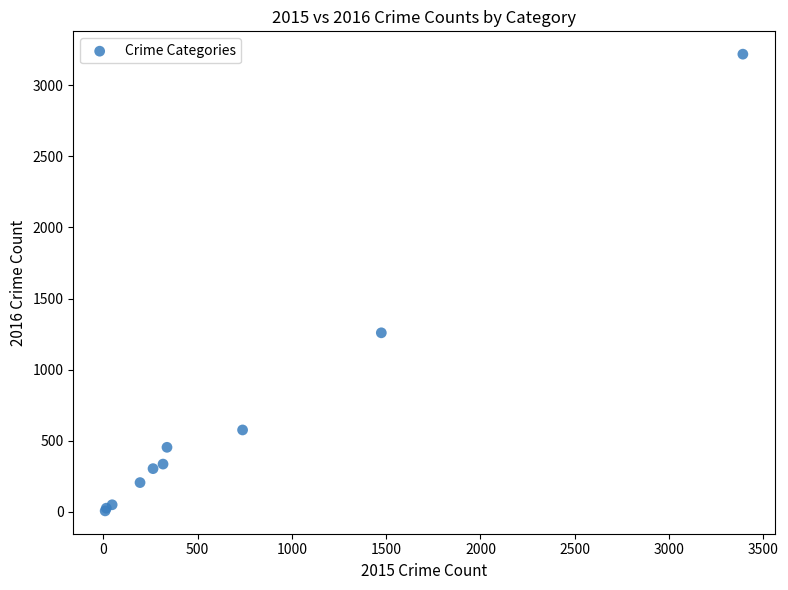

What Y value in the scatter plot is closest to 1612?

1259